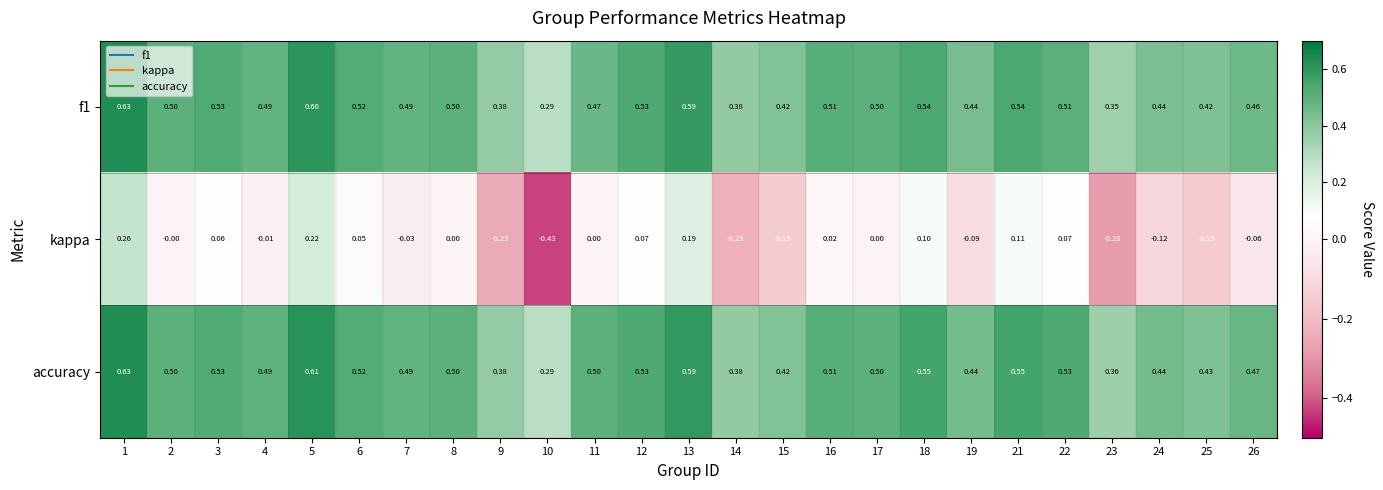

Which series has the largest range (max minus min)?

kappa